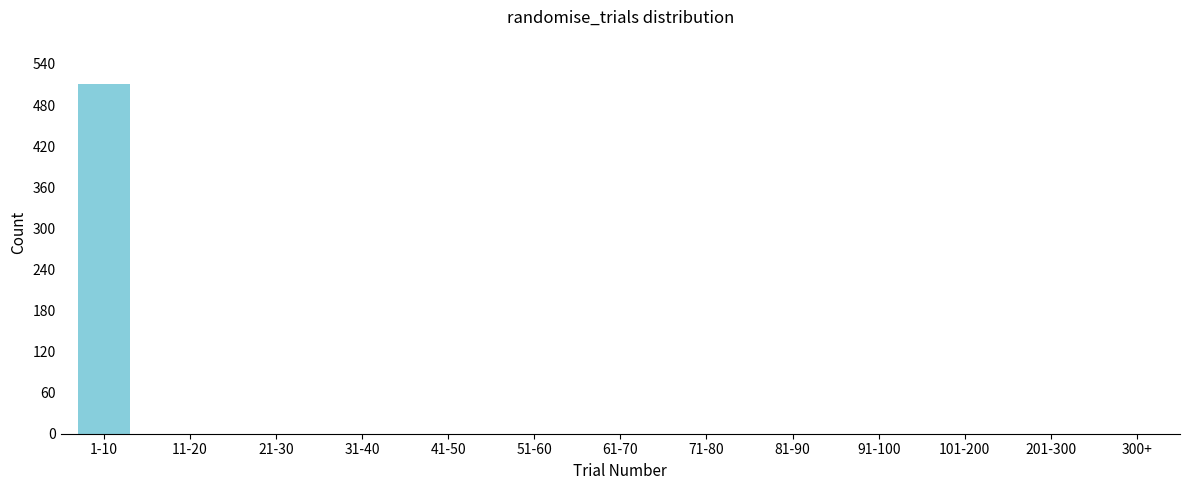

Reading left to right, extract all data points from this chart.

1-10=511	11-20=0	21-30=0	31-40=0	41-50=0	51-60=0	61-70=0	71-80=0	81-90=0	91-100=0	101-200=0	201-300=0	300+=0